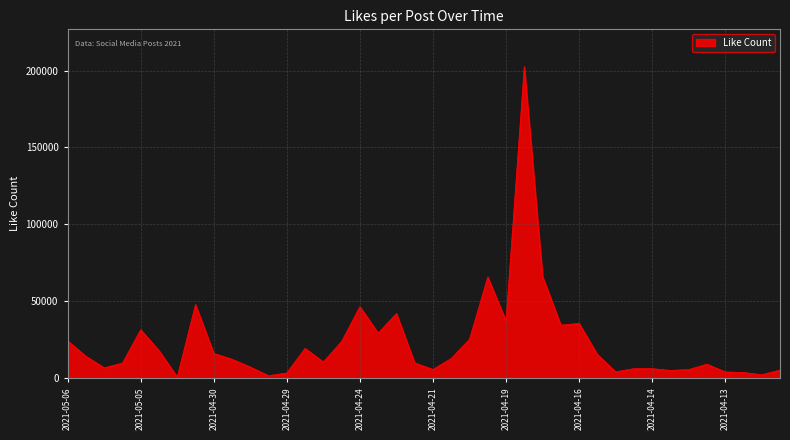

What is the difference between the maximum and minimum values?

201745